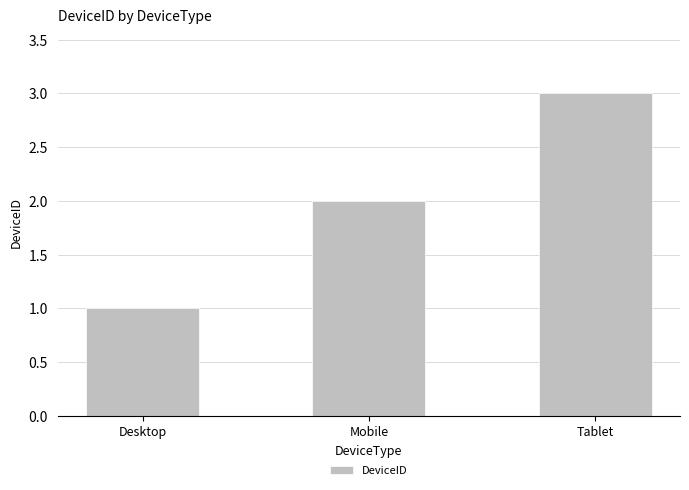

What is the label of the 3rd bar from the left?

Tablet